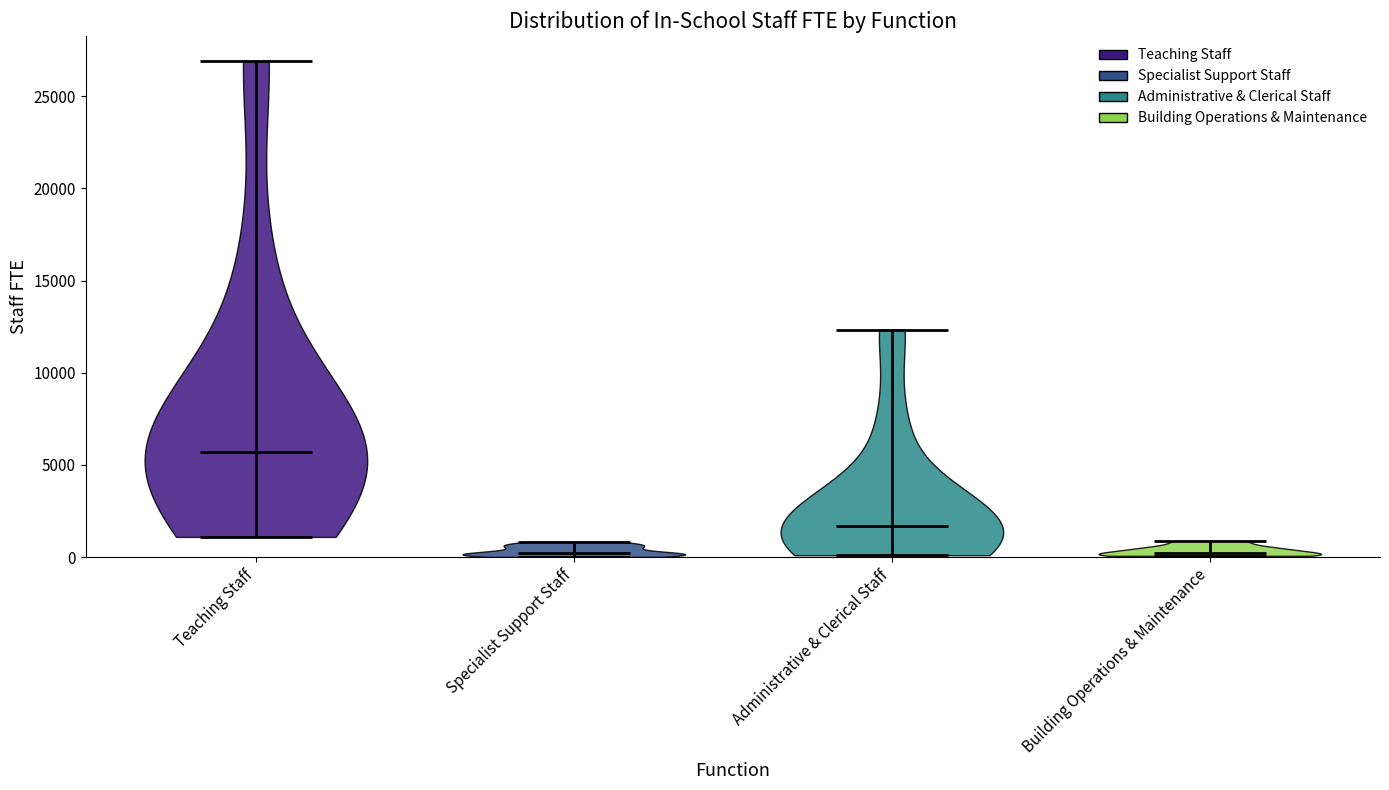

Reading left to right, read every violin against the y-axis: where its median line is, and the lowest and highest points it reaches. The values are not printed on the chart, so give them approximately, as read against the axis.

Teaching Staff: median line 5500, lowest point 1000, highest point 27000
Specialist Support Staff: median line 0, lowest point 0, highest point 1000
Administrative & Clerical Staff: median line 1500, lowest point 0, highest point 12500
Building Operations & Maintenance: median line 0, lowest point 0, highest point 1000